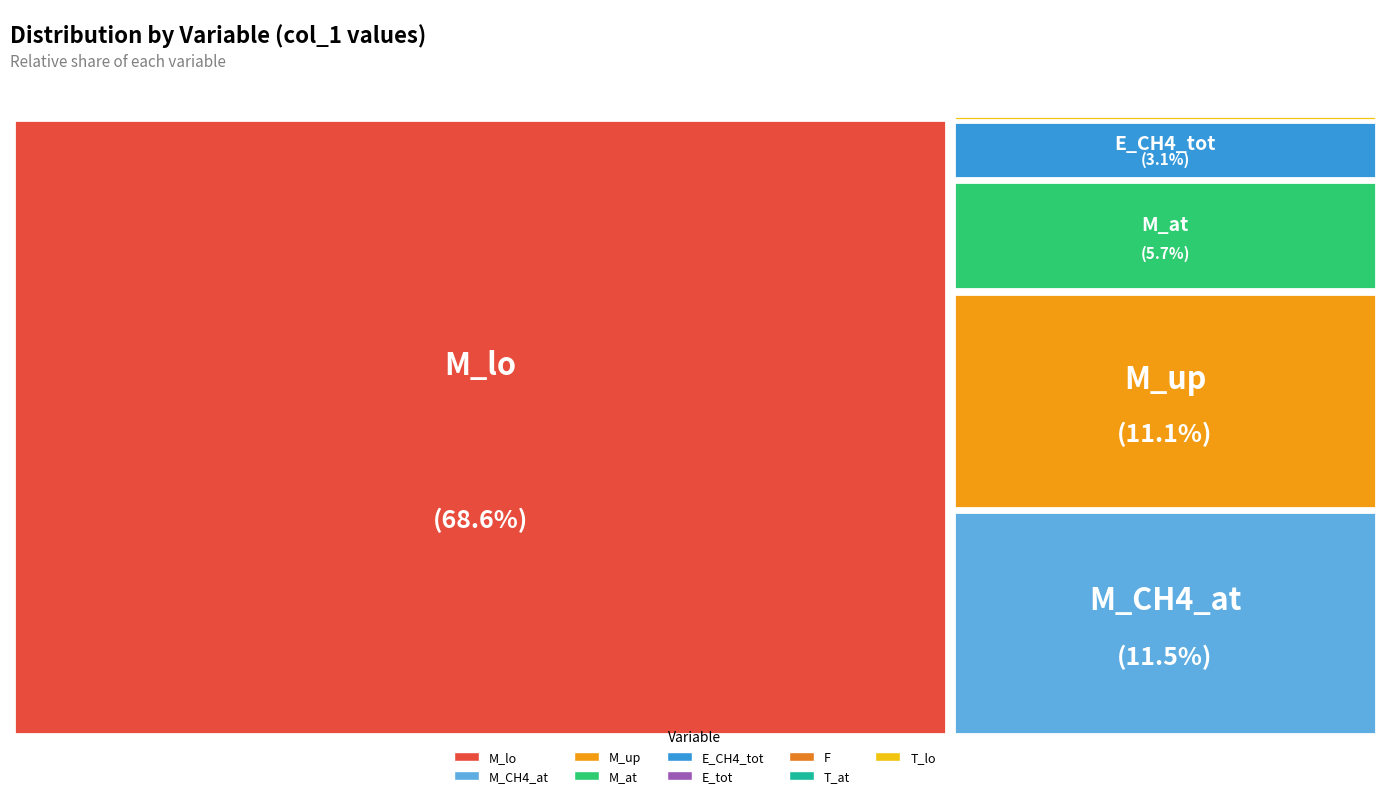

Combined, do T_at and E_CH4_tot account for over 50%?

No